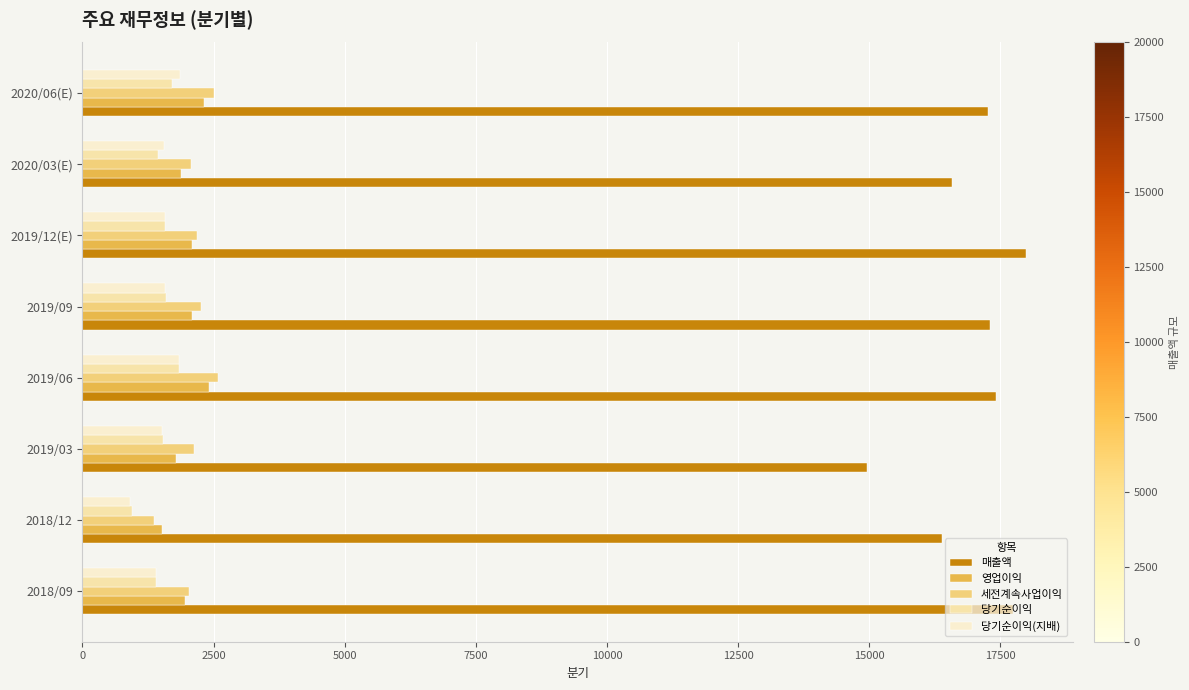

What is the lowest value of the 당기순이익 series?

937